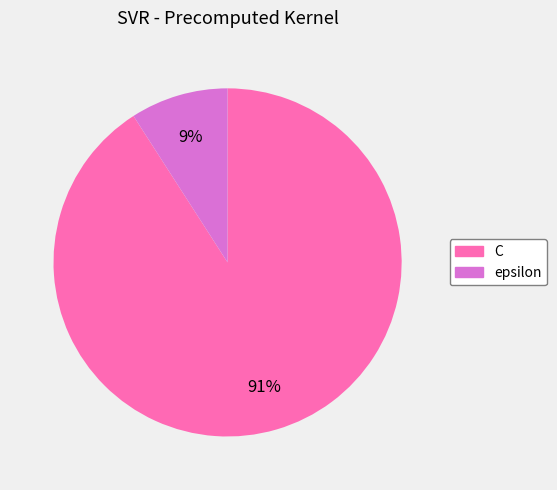

Which category has the smallest portion of the pie?

epsilon